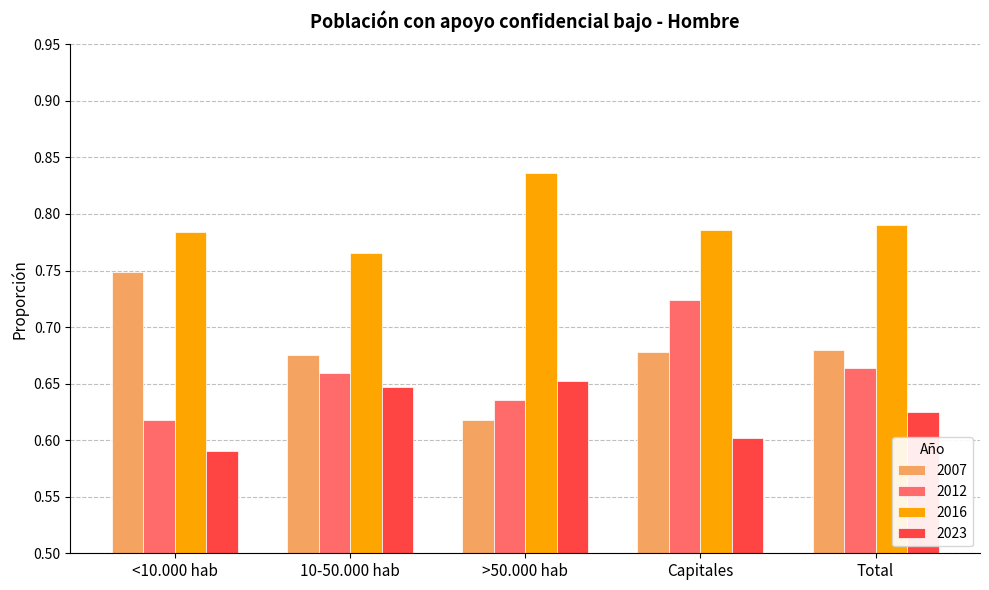

How many groups of bars are there?

5